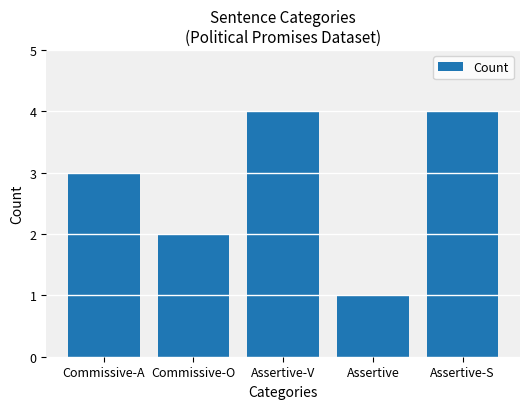

What is the label of the 2nd bar from the left?

Commissive-O